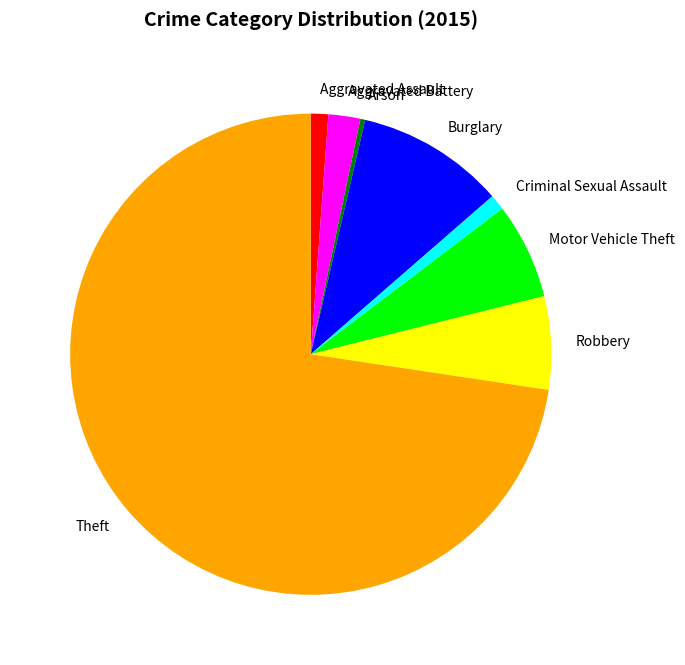

Which category has the smallest portion of the pie?

Arson